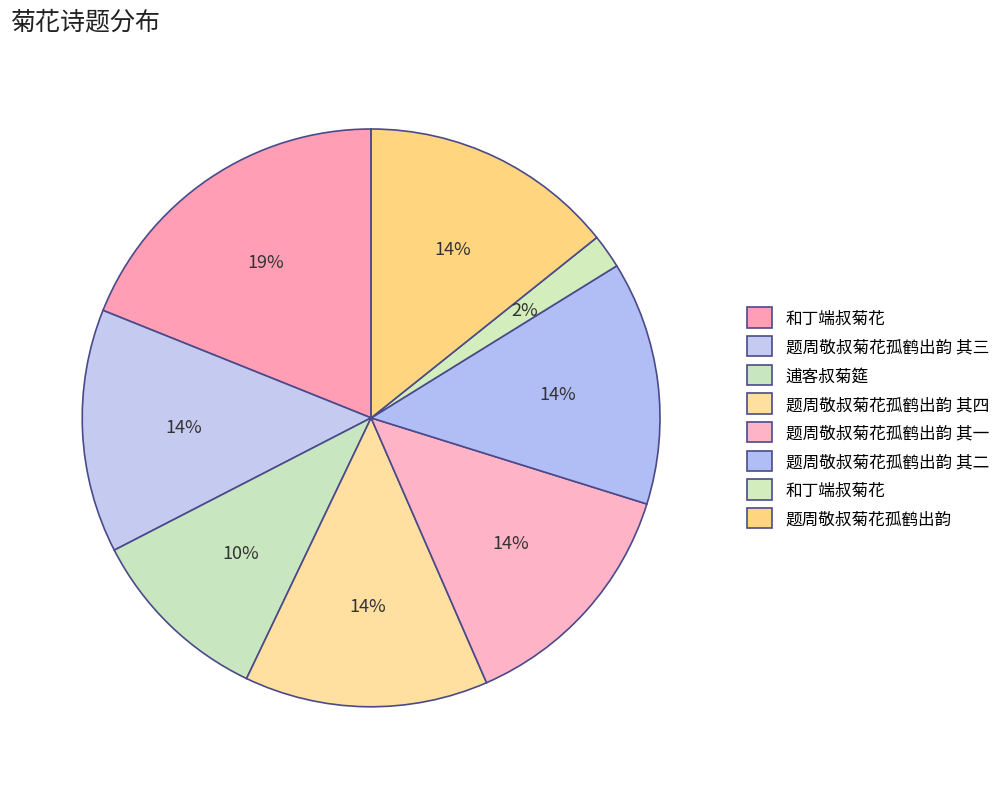

Does any single category account for the majority?

No